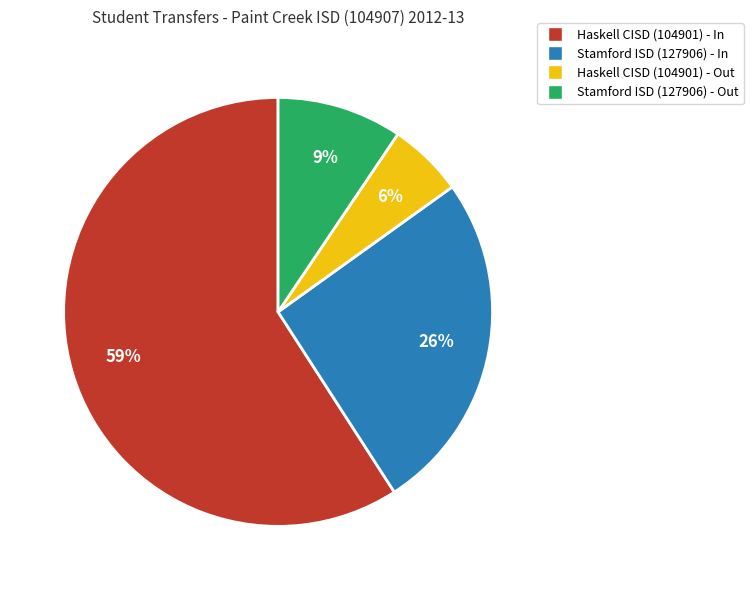

Is it true that Haskell CISD (104901) - Out is 17% of the pie?

False